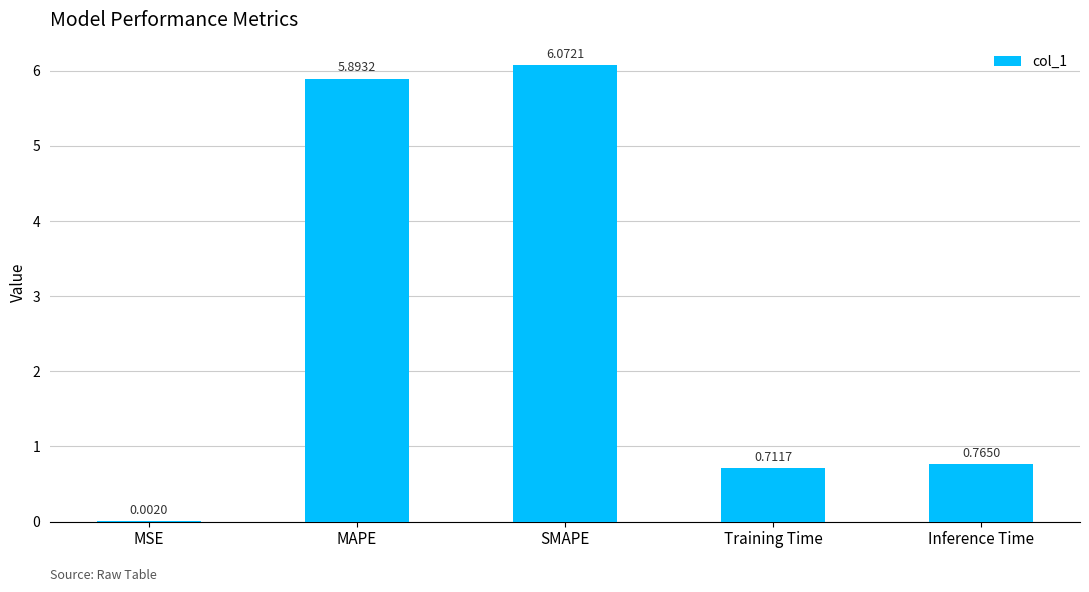

Does the chart contain stacked bars?

No